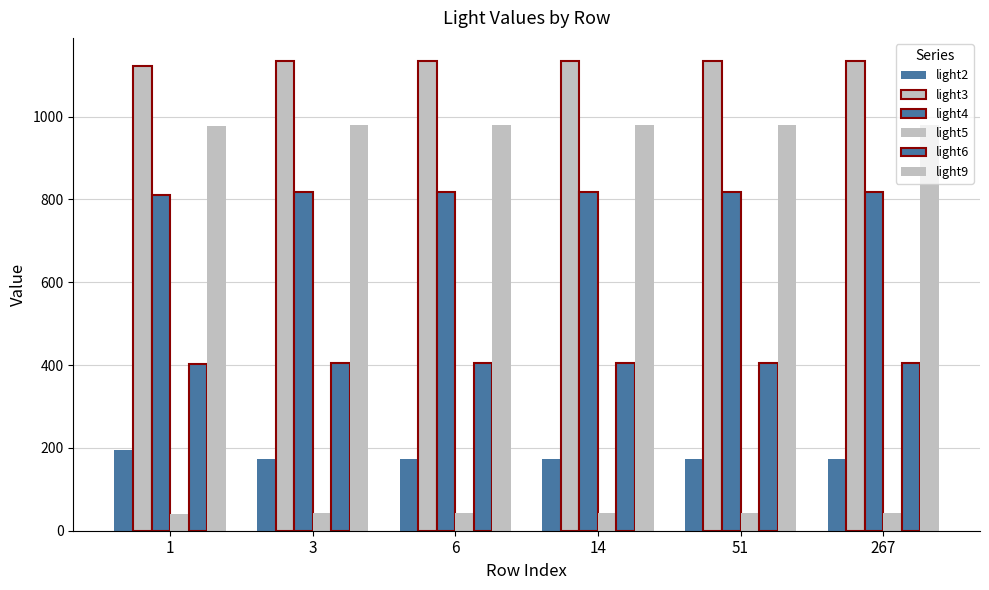

Read the light9 value at 14.

979.9